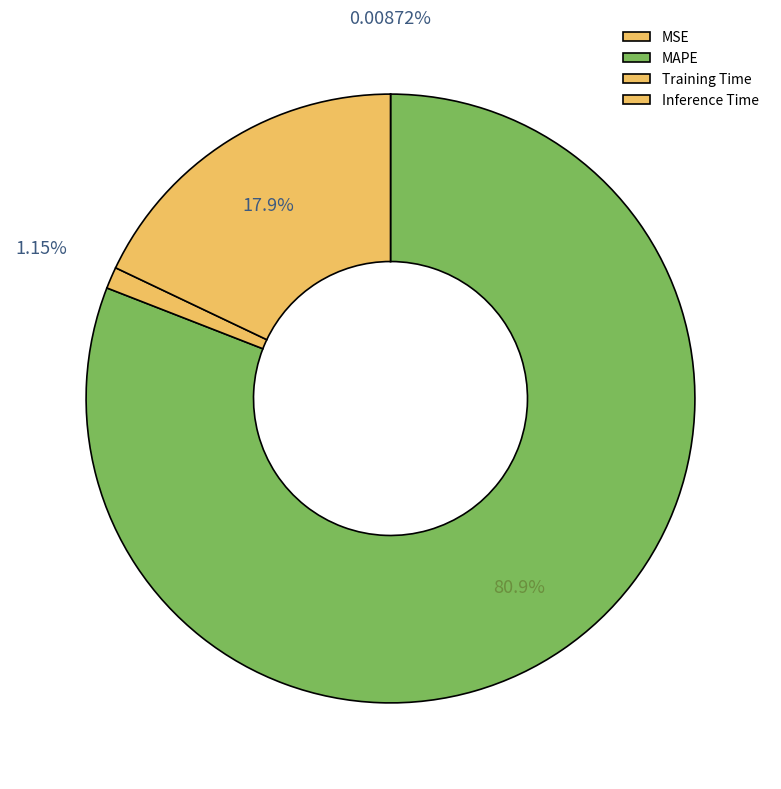

To the nearest percent, what is the combined percentage of Training Time and MAPE?

82%